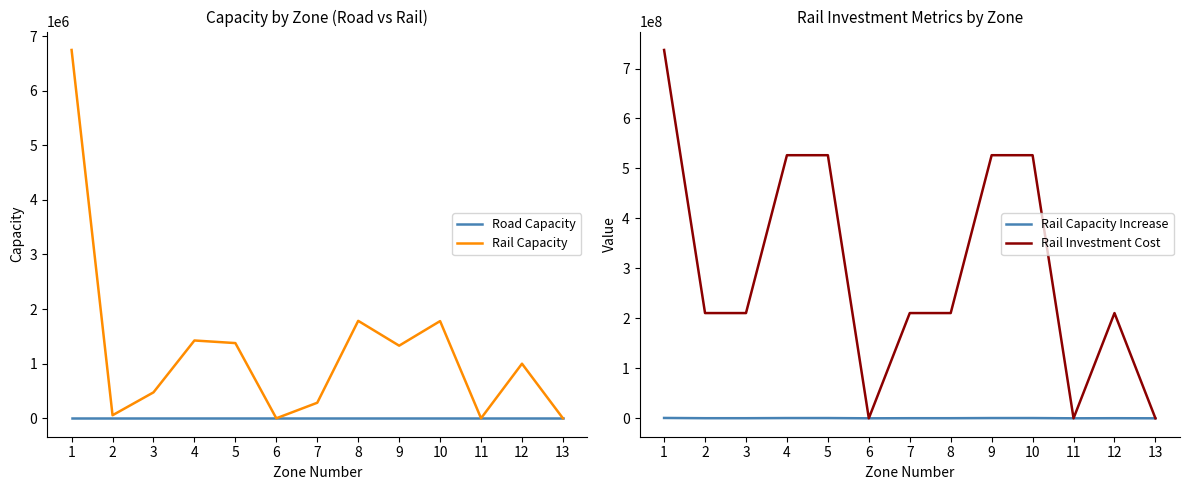

True or false: Rail Capacity Increase and Road Capacity cross at least once.

False